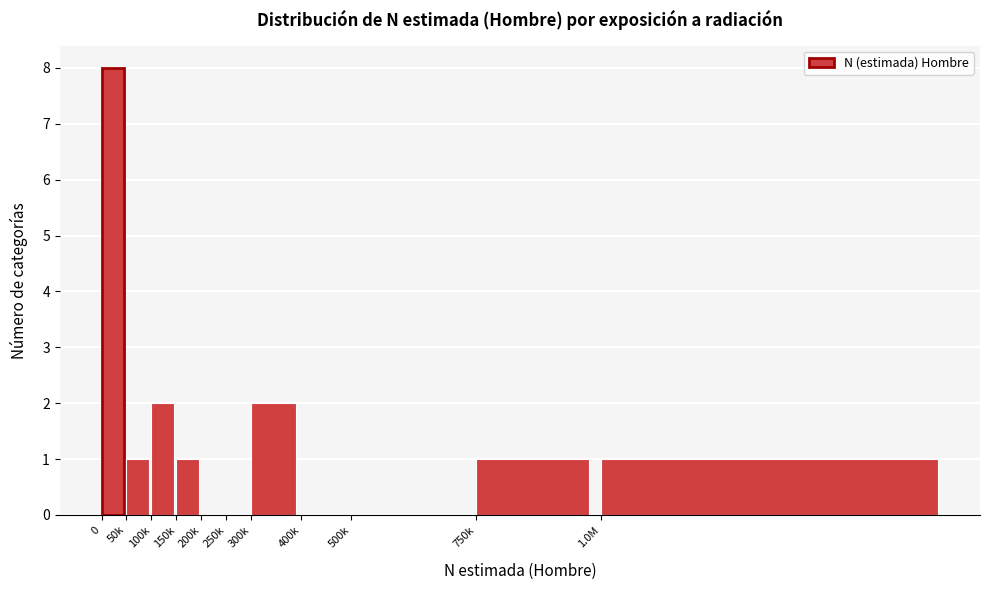

Reading left to right, extract all data points from this chart.

0=8	50k=1	100k=2	150k=1	200k=0	250k=0	300k=2	400k=0	500k=0	750k=1	1.0M=1